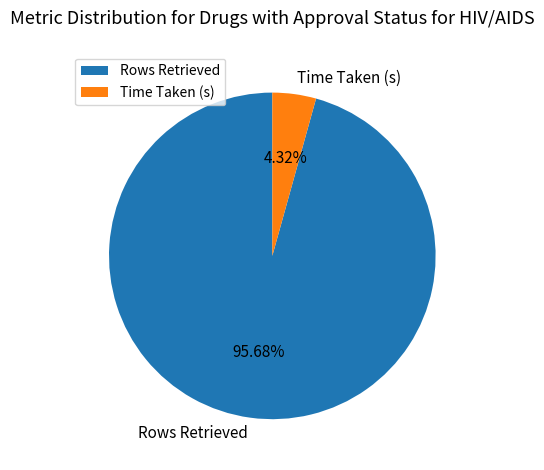

Is the sum of Time Taken (s) and Rows Retrieved greater than half?

Yes